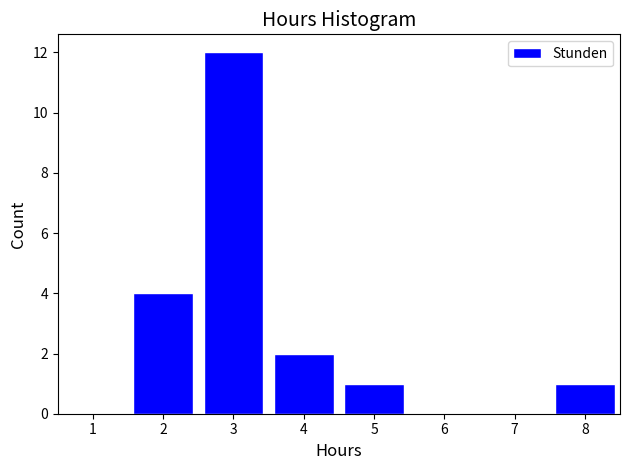

Reading left to right, list all the values displayed in this chart.

1=0	2=4	3=12	4=2	5=1	6=0	7=0	8=1